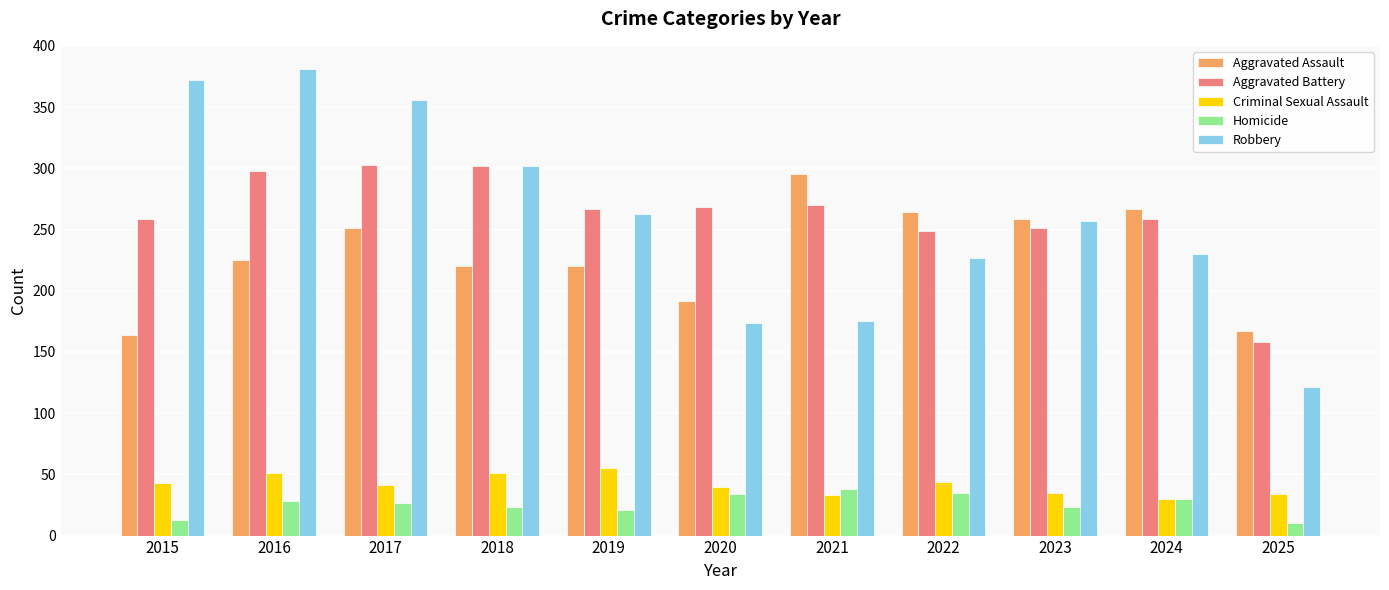

What is the highest value of the Aggravated Assault series?

295